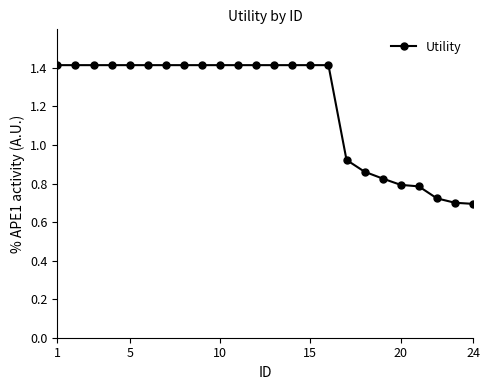

Does the chart have visible grid lines?

No